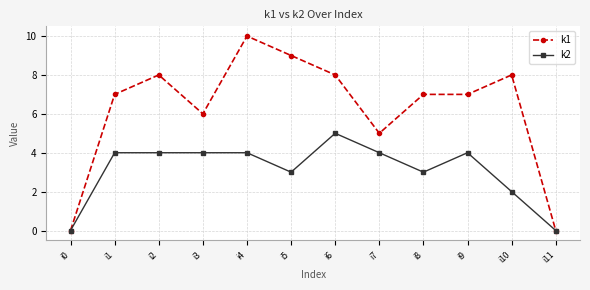

At which category is the sum across all series the highest?

i4